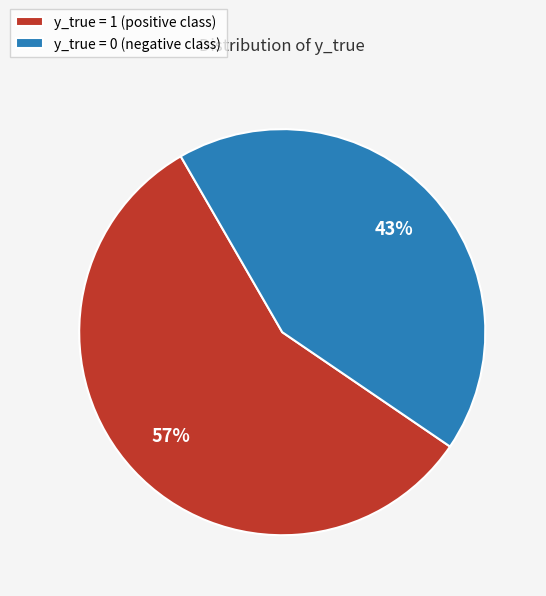

True or false: y_true = 1 (positive class) accounts for 57% of the total.

True